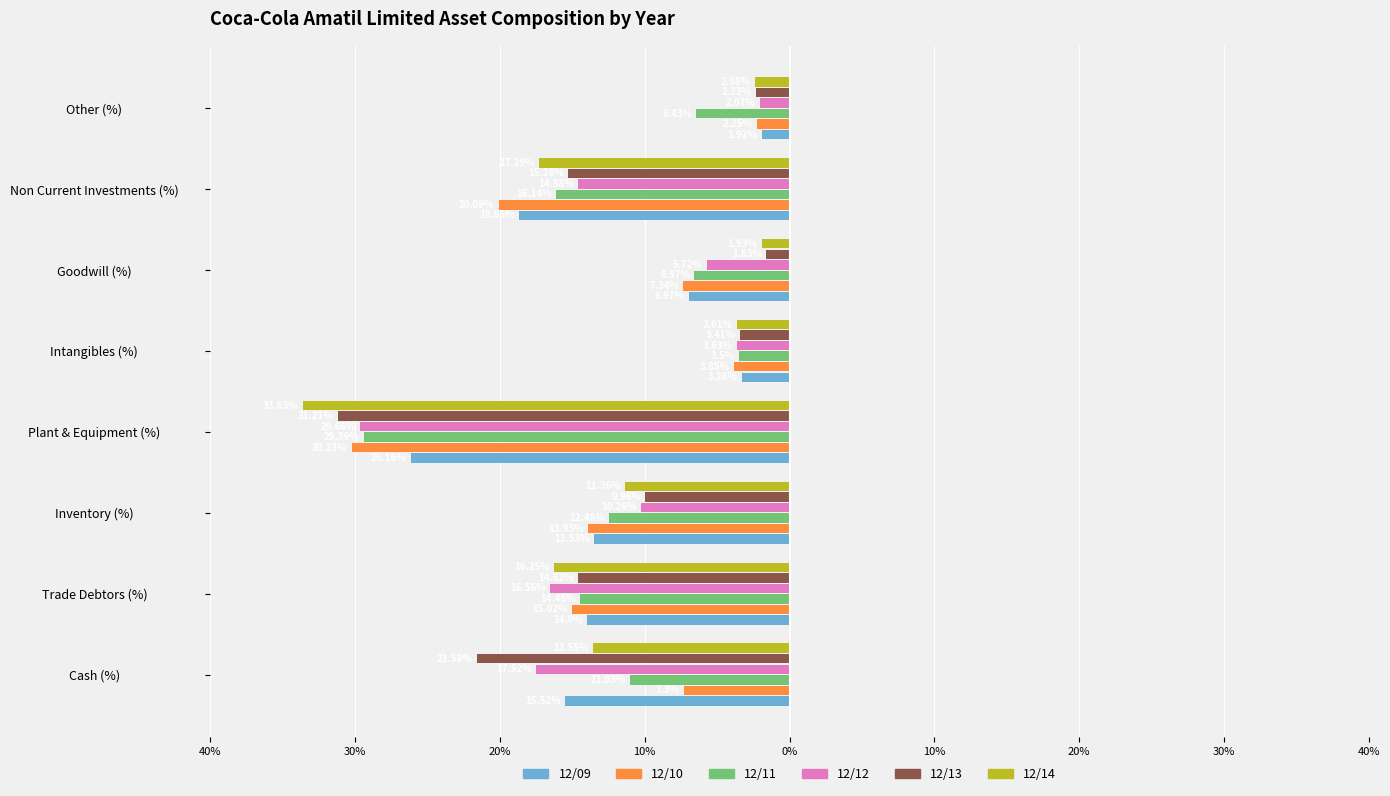

What are all the series names shown in the legend?

12/09, 12/10, 12/11, 12/12, 12/13, 12/14